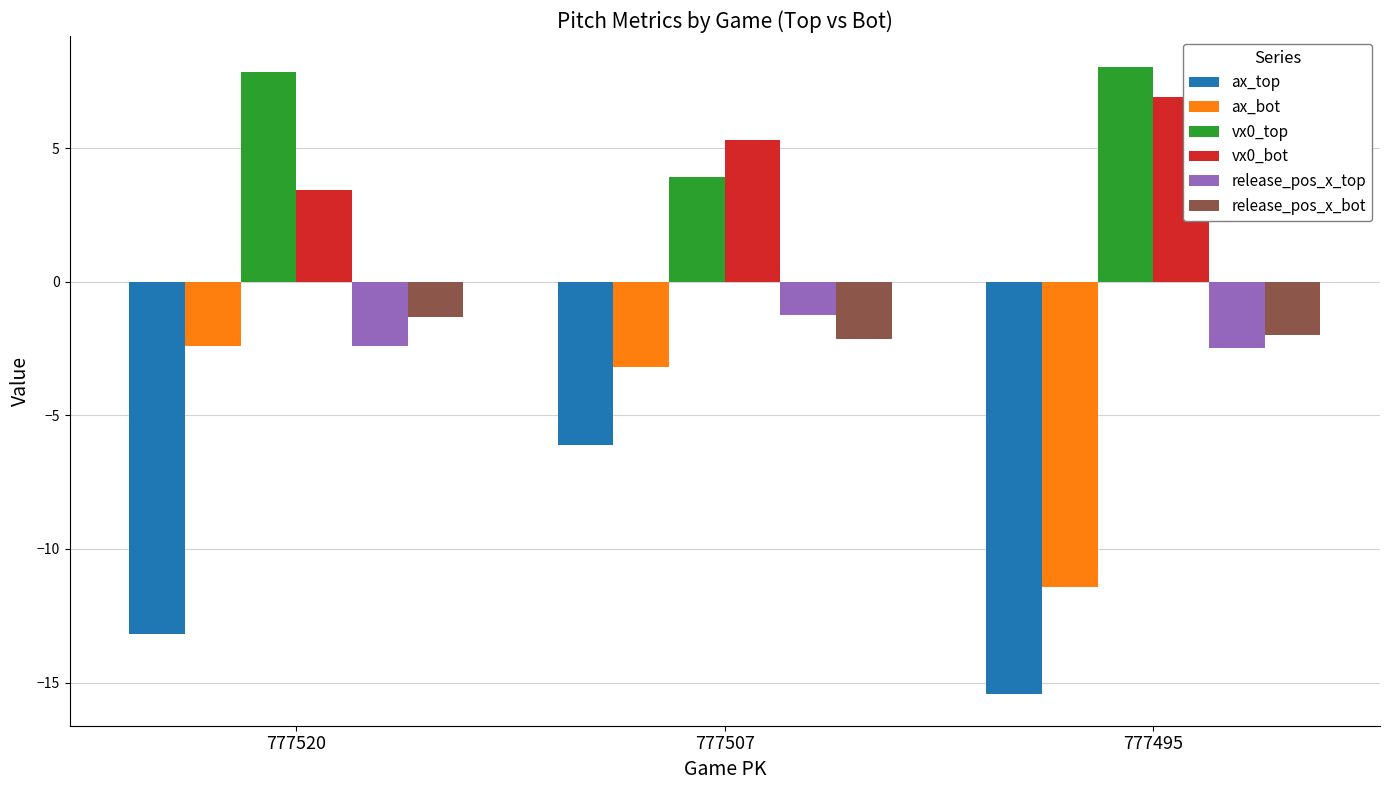

Where is ax_bot nearest to the value -6?

777507